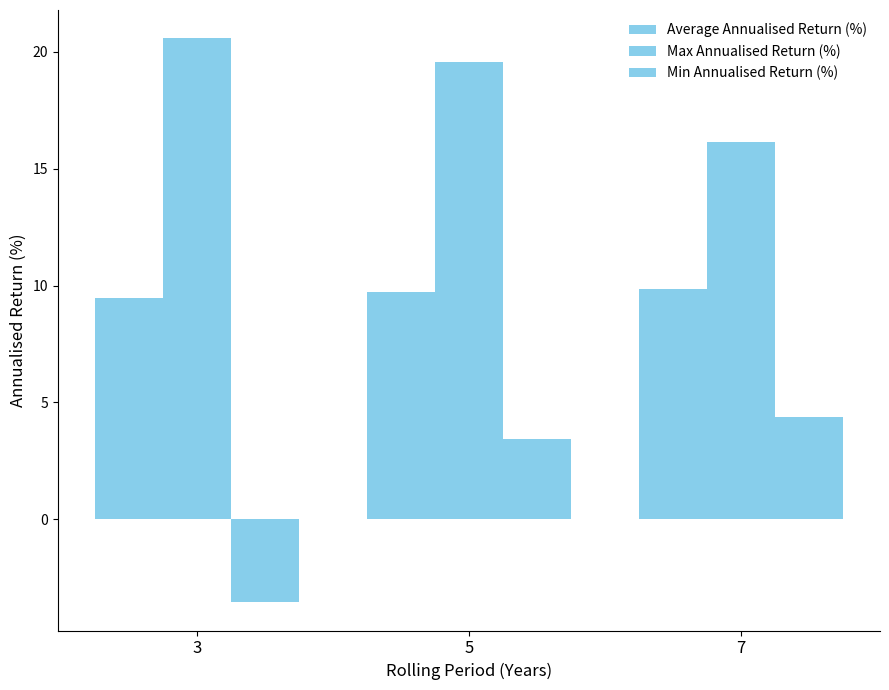

Are the bars grouped side by side (vs. stacked)?

Yes